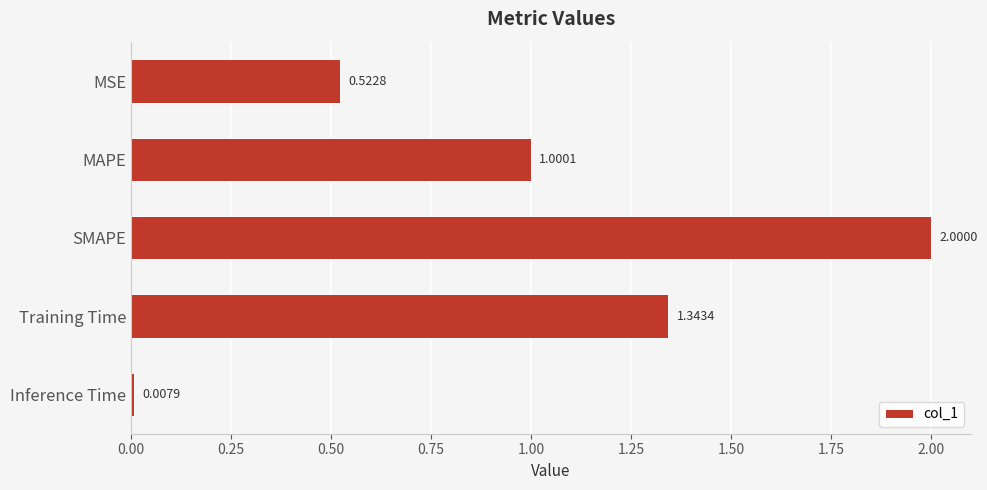

List the labels in order of value, smallest first.

Inference Time, MSE, MAPE, Training Time, SMAPE